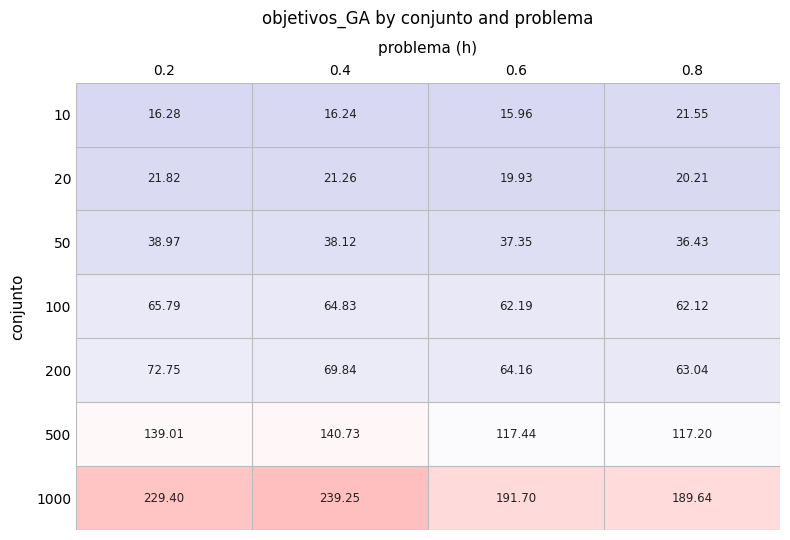

Is the value of 100 at 0.2 greater than the value of 1000 at 0.6?

No